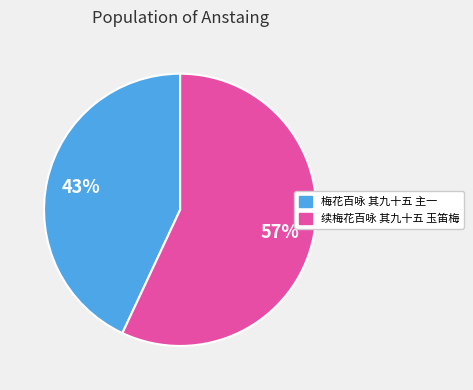

True or false: 梅花百咏 其九十五 主一 accounts for 43% of the total.

True